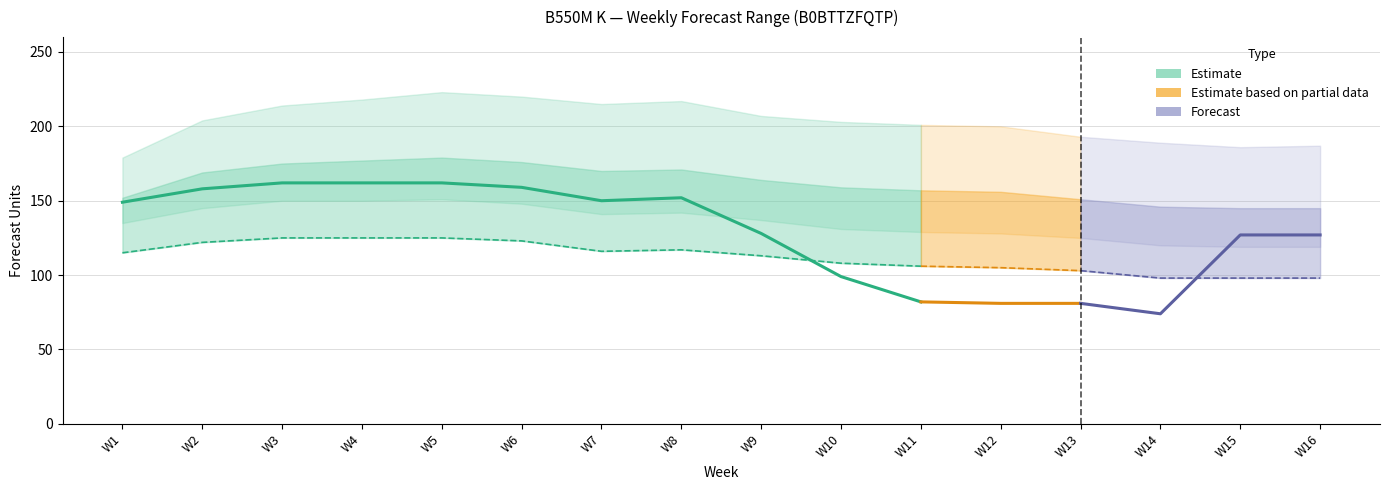

At how many categories does at least one series exceed 212?

6